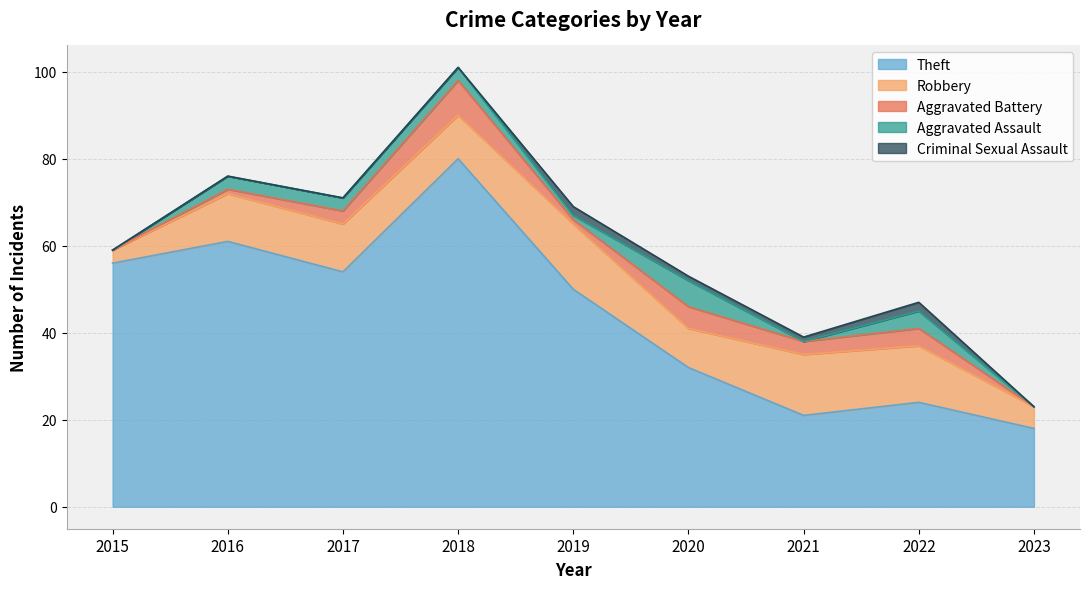

Which series changed the most between 2015 and 2019?

Robbery